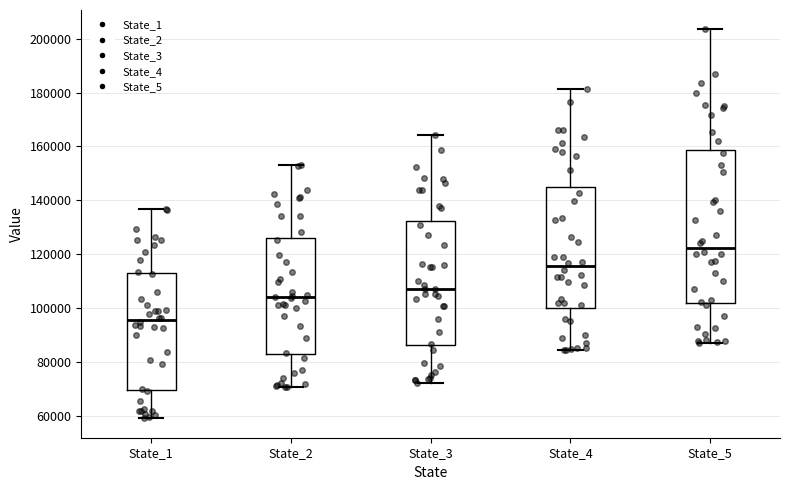

Reading left to right, transcribe this box plot: for each box, give where its median line is, the range the box spans, and where its two whiskers end, as read against the y-axis. The values are not printed on the chart, so give them approximately, as read against the axis.

State_1: median 96000, box 70000 to 112000, whiskers 60000 to 136000
State_2: median 104000, box 82000 to 126000, whiskers 70000 to 154000
State_3: median 108000, box 86000 to 132000, whiskers 72000 to 164000
State_4: median 116000, box 100000 to 144000, whiskers 84000 to 182000
State_5: median 122000, box 102000 to 158000, whiskers 86000 to 204000